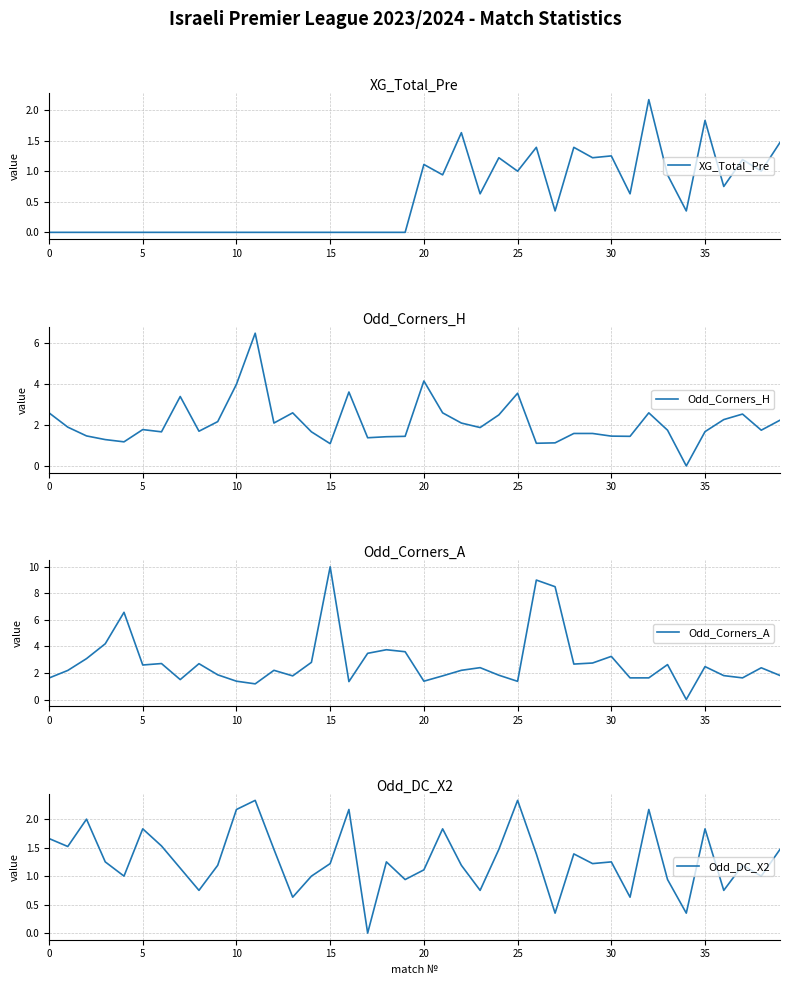

How many interior local peaks does the Odd_DC_X2 series have?

12